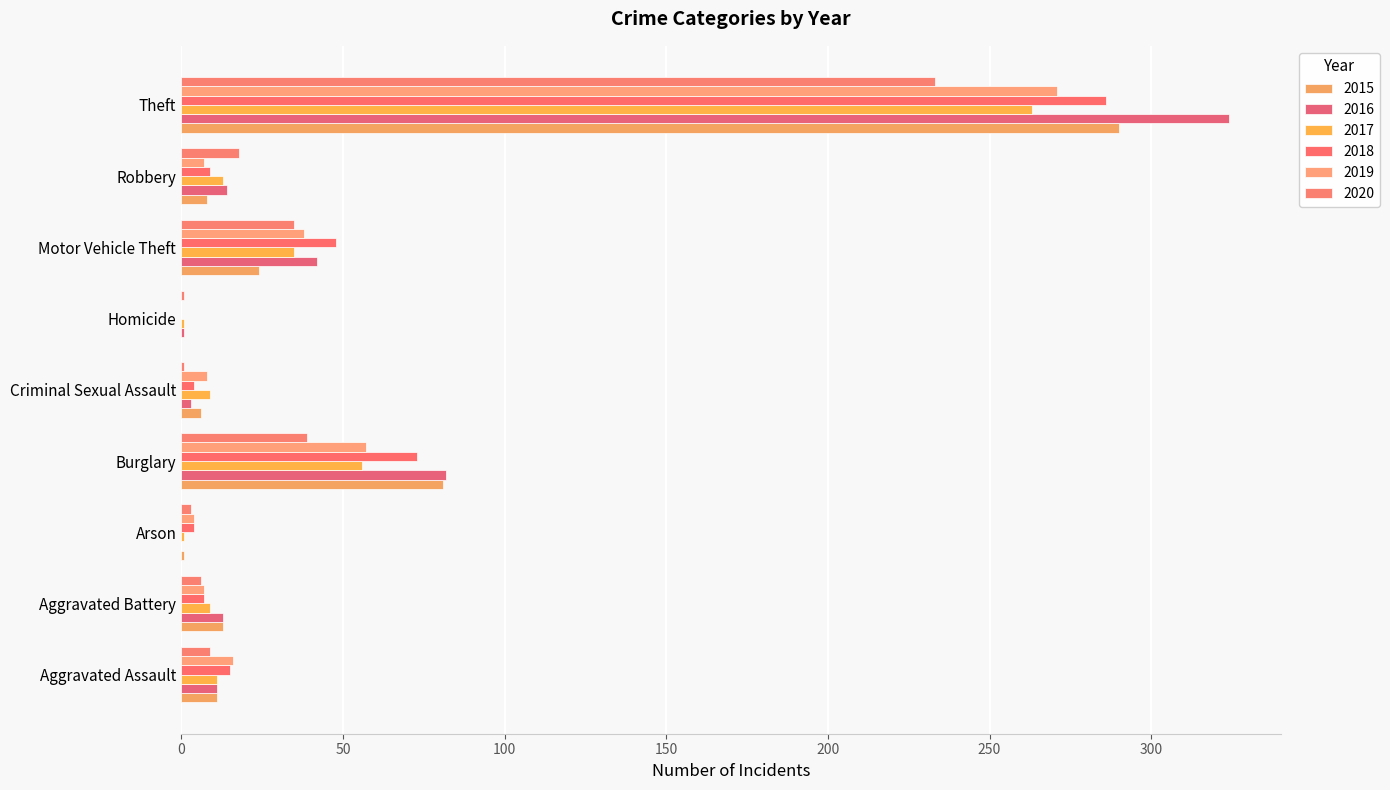

How many positive values does the 2019 series have?

8